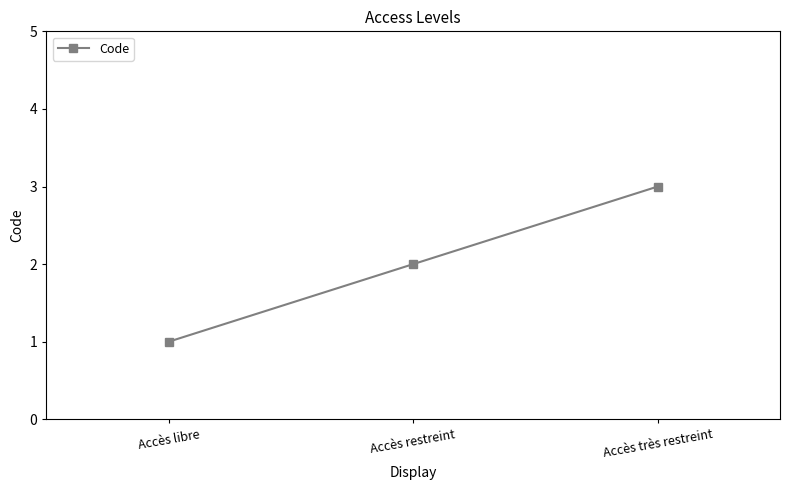

Reading left to right, what are all the values shown in this chart?

1	2	3